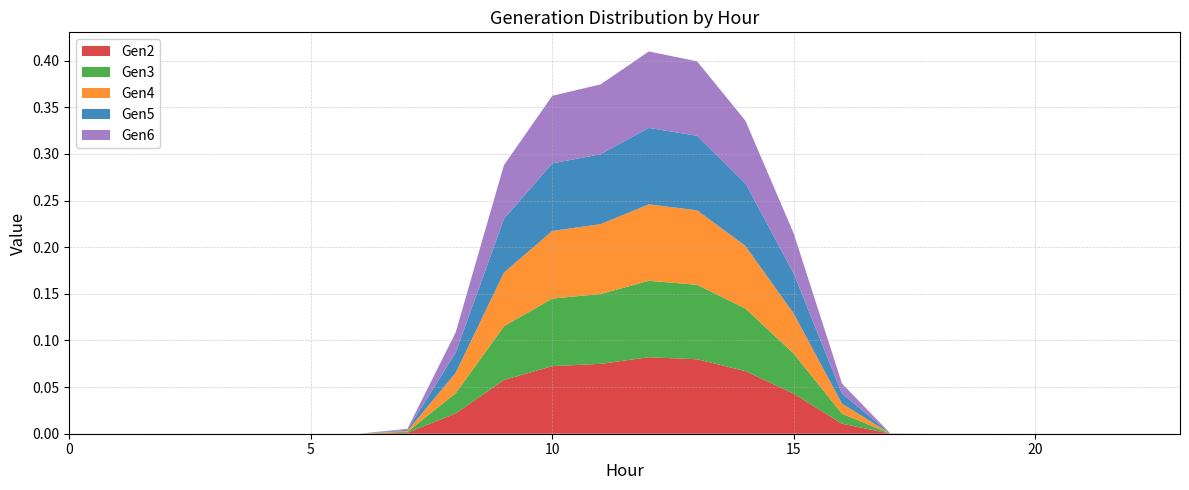

Reading left to right, list all the values displayed in this chart.

Gen2: 0=0.0	1=0.0	2=0.0	3=0.0	4=0.0	5=0.0	6=0.0	7=0.0	8=0.0	9=0.1	10=0.1	11=0.1	12=0.1	13=0.1	14=0.1	15=0.0	16=0.0	17=0.0	18=0.0	19=0.0	20=0.0	21=0.0	22=0.0	23=0.0
Gen3: 0=0.0	1=0.0	2=0.0	3=0.0	4=0.0	5=0.0	6=0.0	7=0.0	8=0.0	9=0.1	10=0.1	11=0.1	12=0.1	13=0.1	14=0.1	15=0.0	16=0.0	17=0.0	18=0.0	19=0.0	20=0.0	21=0.0	22=0.0	23=0.0
Gen4: 0=0.0	1=0.0	2=0.0	3=0.0	4=0.0	5=0.0	6=0.0	7=0.0	8=0.0	9=0.1	10=0.1	11=0.1	12=0.1	13=0.1	14=0.1	15=0.0	16=0.0	17=0.0	18=0.0	19=0.0	20=0.0	21=0.0	22=0.0	23=0.0
Gen5: 0=0.0	1=0.0	2=0.0	3=0.0	4=0.0	5=0.0	6=0.0	7=0.0	8=0.0	9=0.1	10=0.1	11=0.1	12=0.1	13=0.1	14=0.1	15=0.0	16=0.0	17=0.0	18=0.0	19=0.0	20=0.0	21=0.0	22=0.0	23=0.0
Gen6: 0=0.0	1=0.0	2=0.0	3=0.0	4=0.0	5=0.0	6=0.0	7=0.0	8=0.0	9=0.1	10=0.1	11=0.1	12=0.1	13=0.1	14=0.1	15=0.0	16=0.0	17=0.0	18=0.0	19=0.0	20=0.0	21=0.0	22=0.0	23=0.0